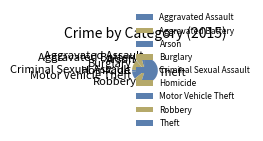

Is there a majority slice in this chart?

Yes